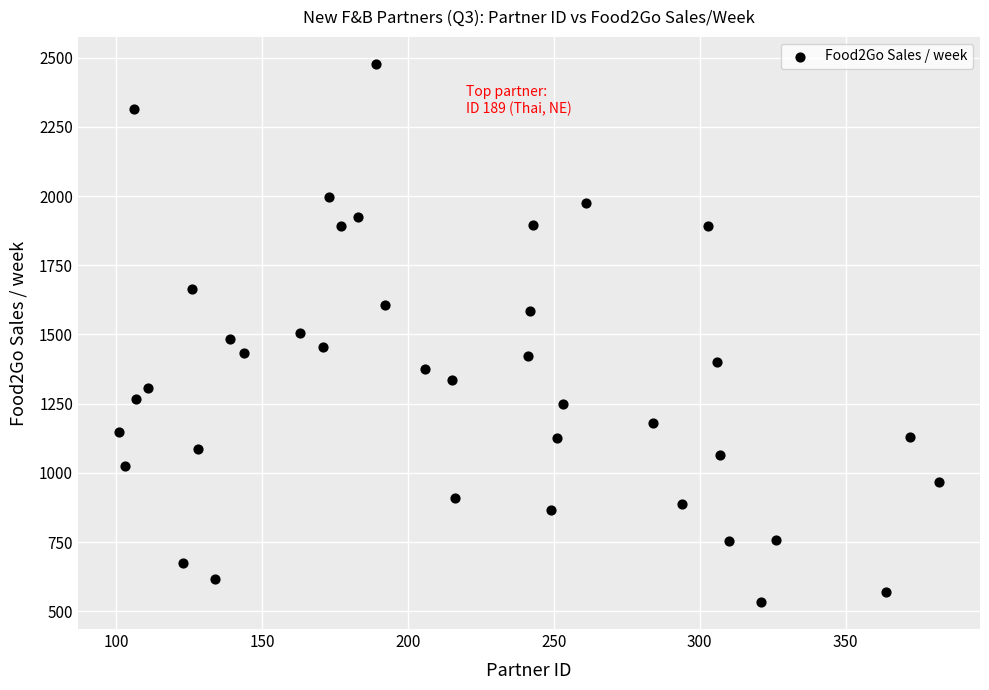

What is the range of Y values (max minus min)?

1945